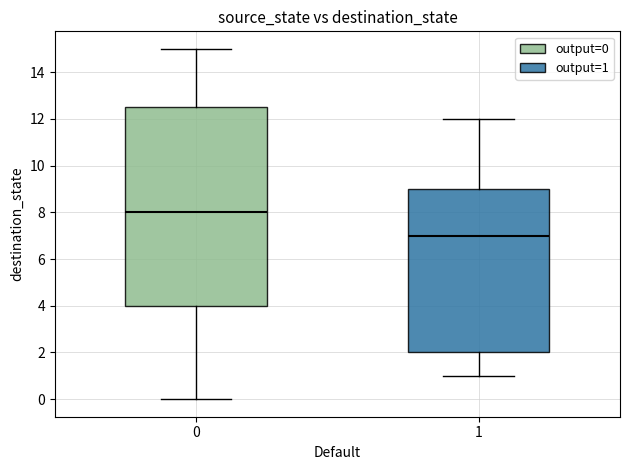

Which box is the tallest, from its lower edge to its upper edge?

0